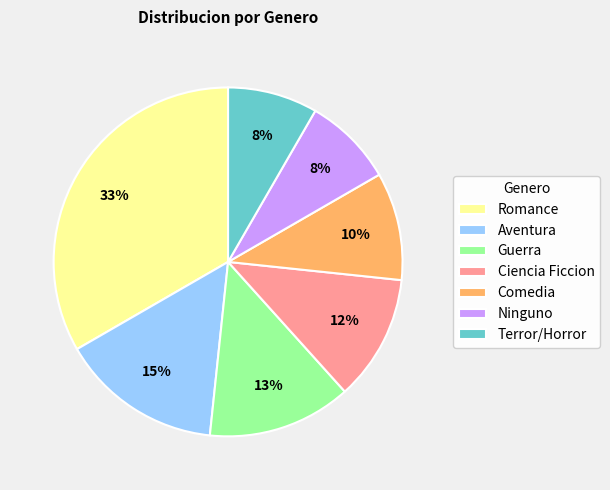

What is the ratio of the value at Ninguno to the value at Terror/Horror?

1.0